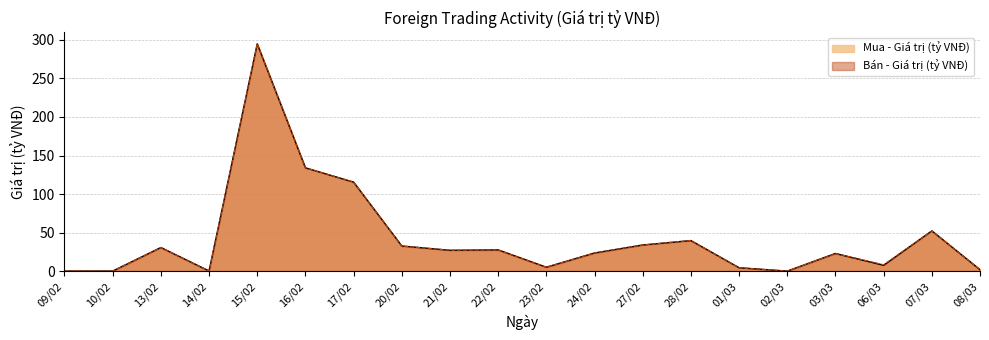

How many interior local valleys does the Bán - Giá trị (tỷ VNĐ) series have?

6